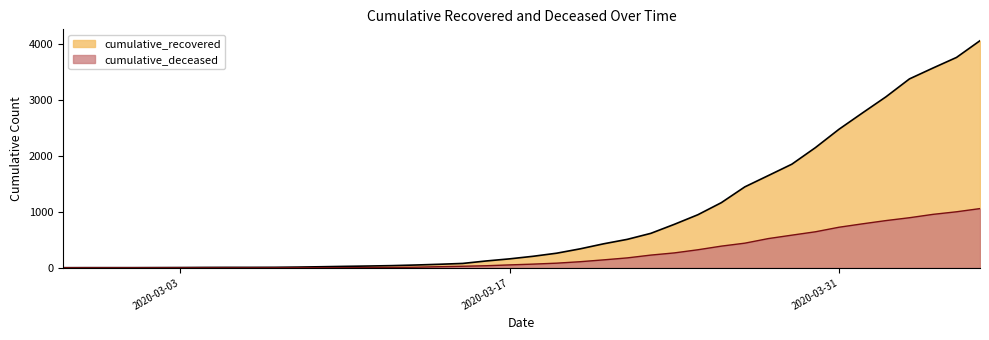

What is the difference between the maximum and second lowest values in the cumulative_deceased series?

1057